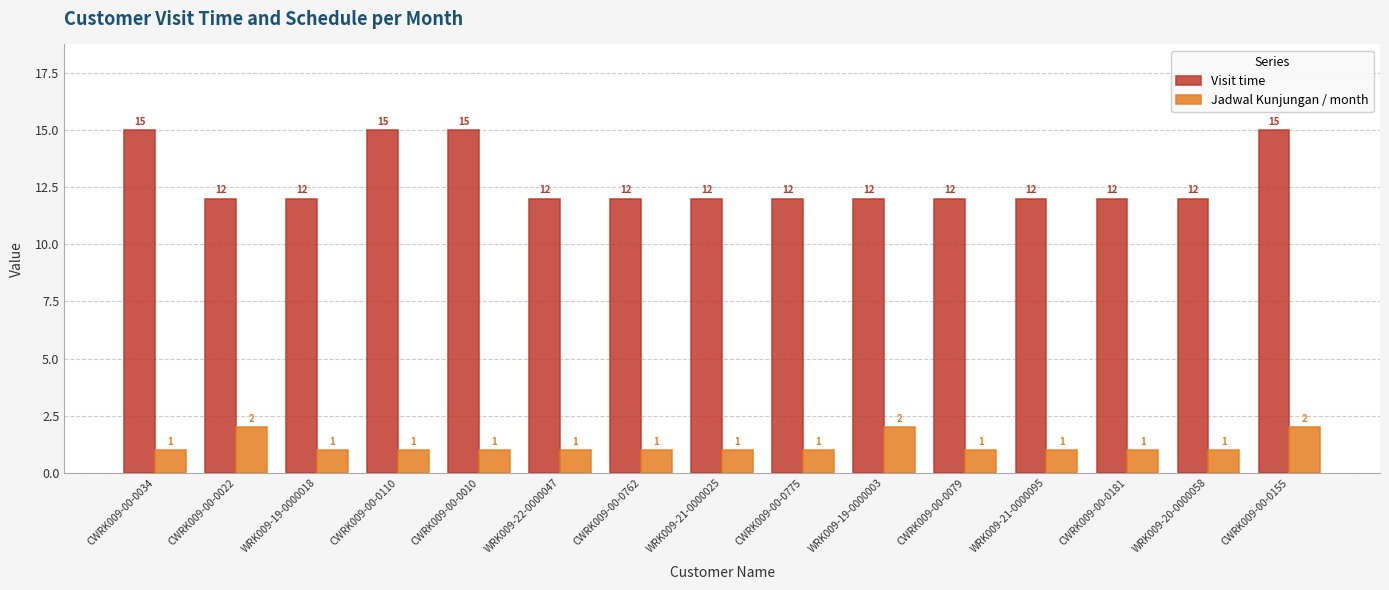

Reading left to right, extract all data points from this chart.

Visit time: CWRK009-00-0034=15	CWRK009-00-0022=12	WRK009-19-0000018=12	CWRK009-00-0110=15	CWRK009-00-0010=15	WRK009-22-0000047=12	CWRK009-00-0762=12	WRK009-21-0000025=12	CWRK009-00-0775=12	WRK009-19-0000003=12	CWRK009-00-0079=12	WRK009-21-0000095=12	CWRK009-00-0181=12	WRK009-20-0000058=12	CWRK009-00-0155=15
Jadwal Kunjungan / month: CWRK009-00-0034=1	CWRK009-00-0022=2	WRK009-19-0000018=1	CWRK009-00-0110=1	CWRK009-00-0010=1	WRK009-22-0000047=1	CWRK009-00-0762=1	WRK009-21-0000025=1	CWRK009-00-0775=1	WRK009-19-0000003=2	CWRK009-00-0079=1	WRK009-21-0000095=1	CWRK009-00-0181=1	WRK009-20-0000058=1	CWRK009-00-0155=2